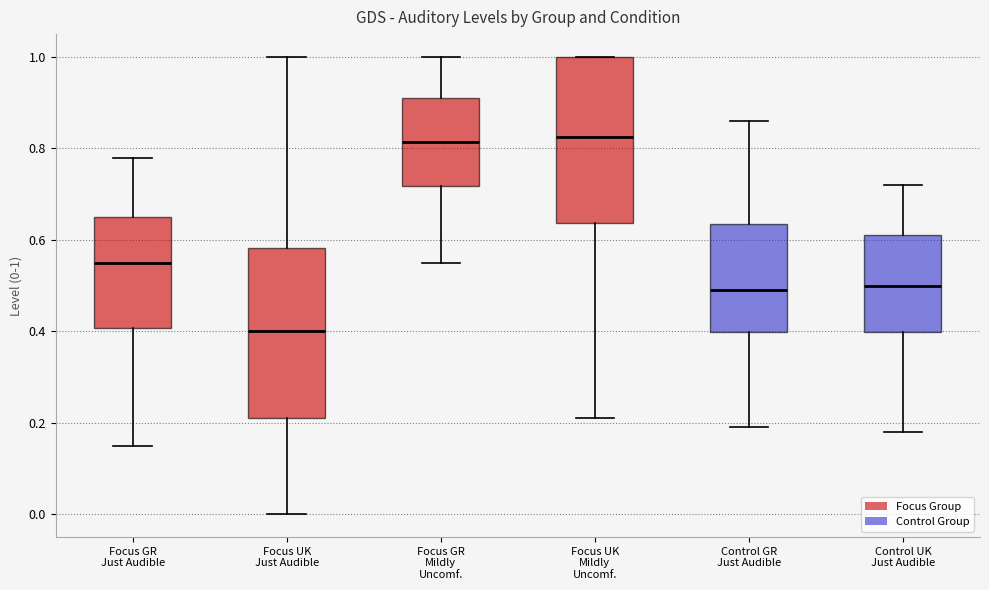

Reading left to right, read every box against the y-axis: the position of its median line, the range the box covers, and the ends of its whiskers. The values are not printed on the chart, so give them approximately, as read against the axis.

Focus GR Just Audible: median 0.56, box 0.40 to 0.66, whiskers 0.16 to 0.78
Focus UK Just Audible: median 0.40, box 0.22 to 0.58, whiskers 0.00 to 1.00
Focus GR Mildly Uncomf.: median 0.82, box 0.72 to 0.92, whiskers 0.56 to 1.00
Focus UK Mildly Uncomf.: median 0.82, box 0.64 to 1.00, whiskers 0.22 to 1.00
Control GR Just Audible: median 0.50, box 0.40 to 0.64, whiskers 0.20 to 0.86
Control UK Just Audible: median 0.50, box 0.40 to 0.62, whiskers 0.18 to 0.72